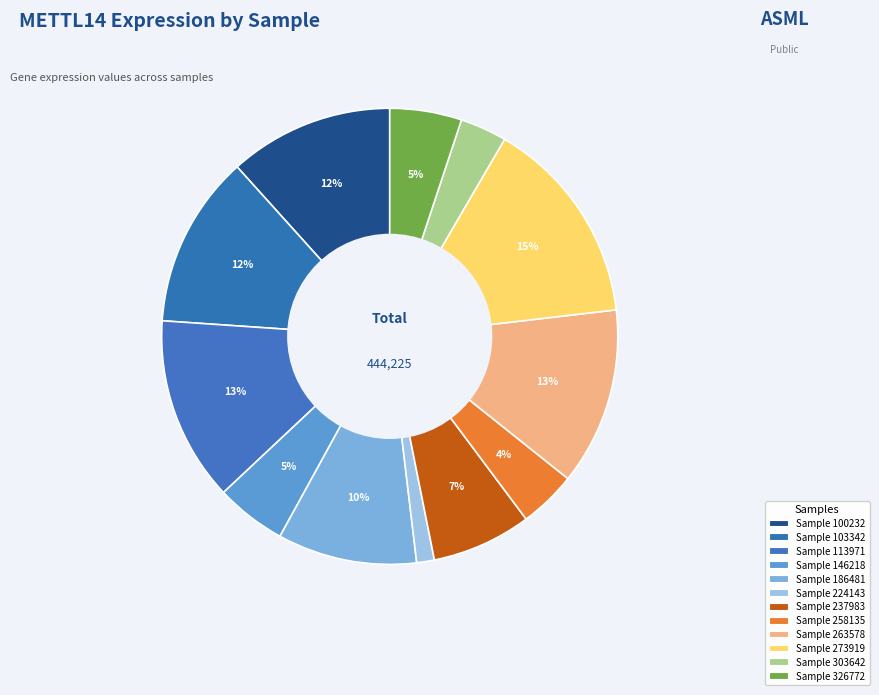

How many slices are in this pie chart?

12